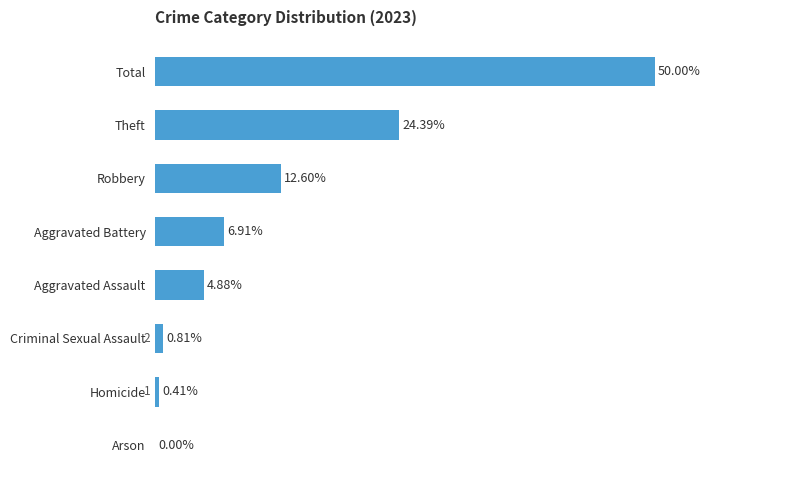

Between Arson and Total, which is larger?

Total